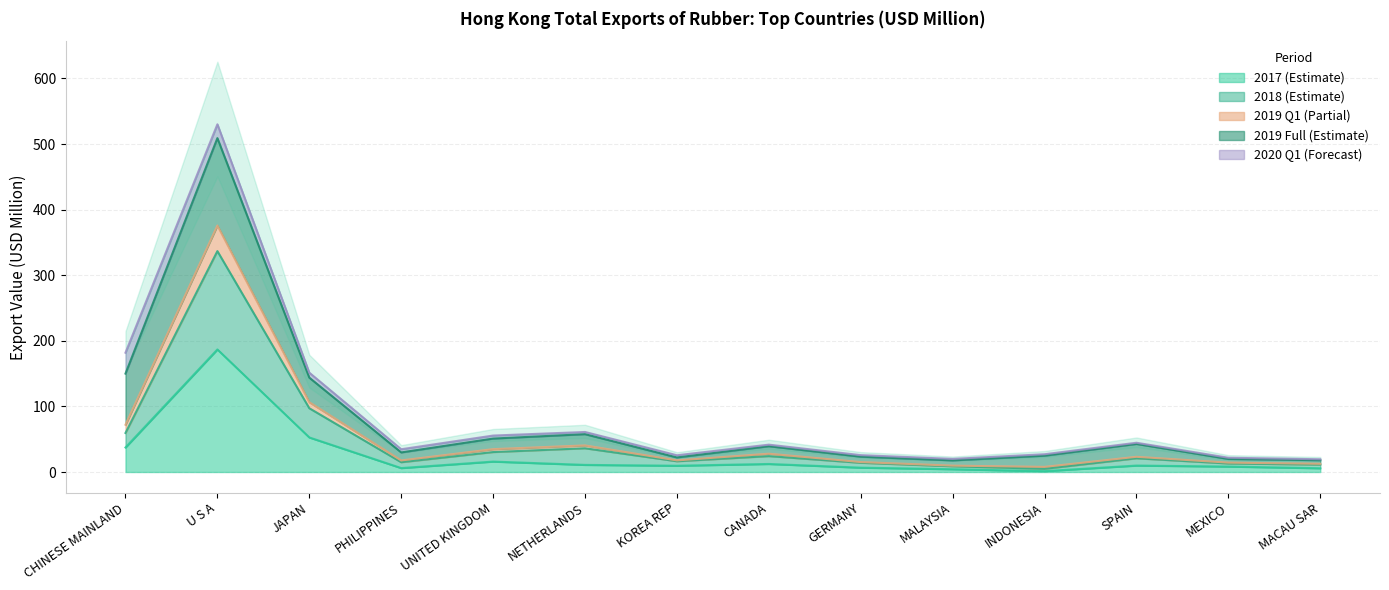

In 201812, how many points are higher than both neighbors (excluding endpoints)?

4